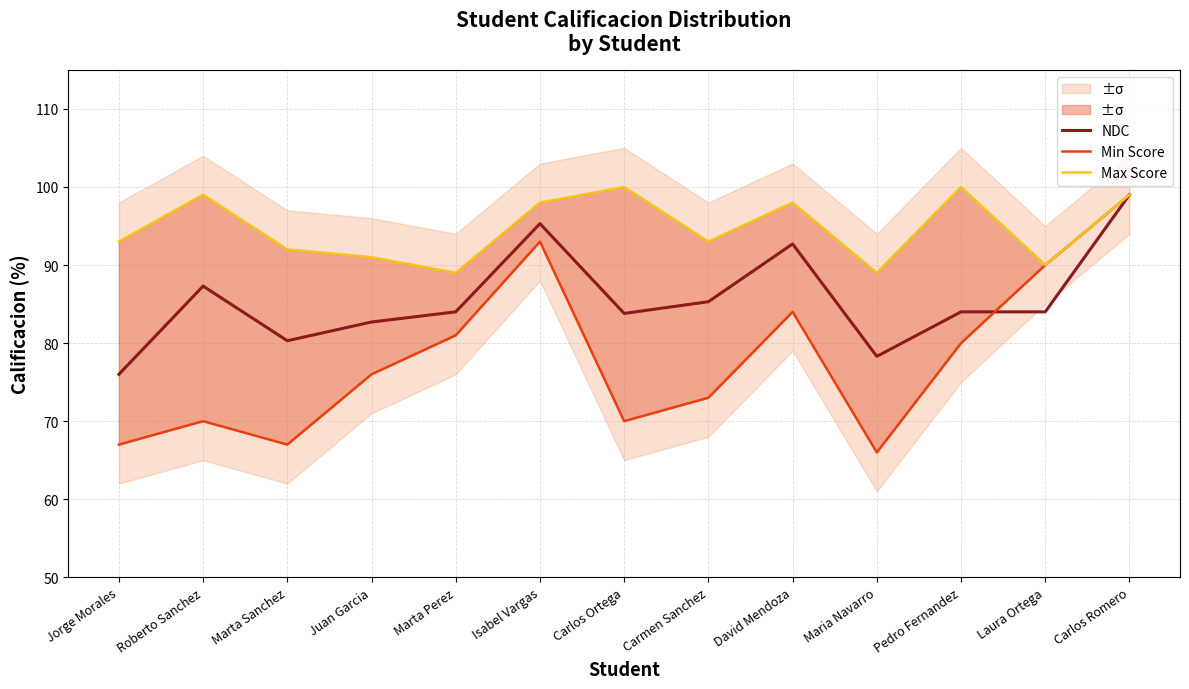

What is the label of the 3rd point from the right?

Pedro Fernandez